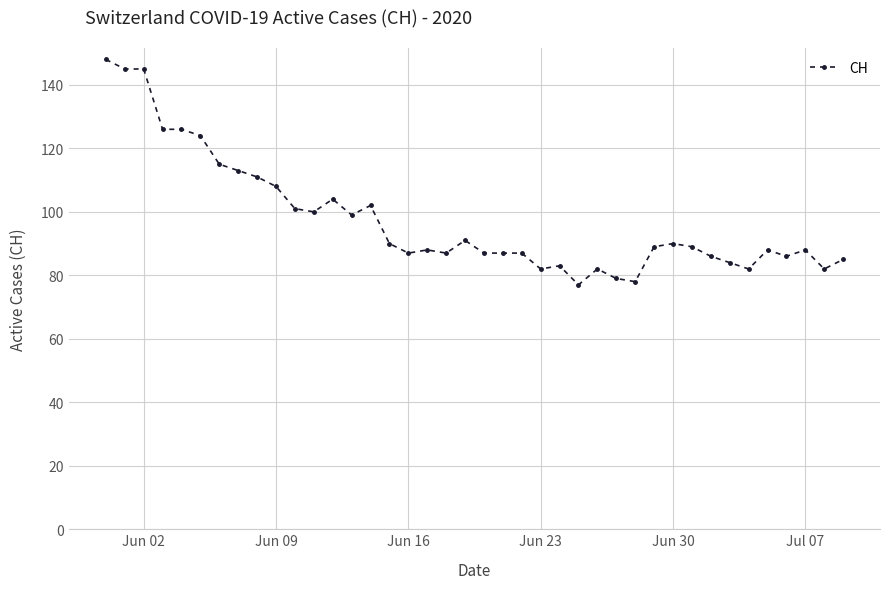

What is the minimum value shown in the chart?

77